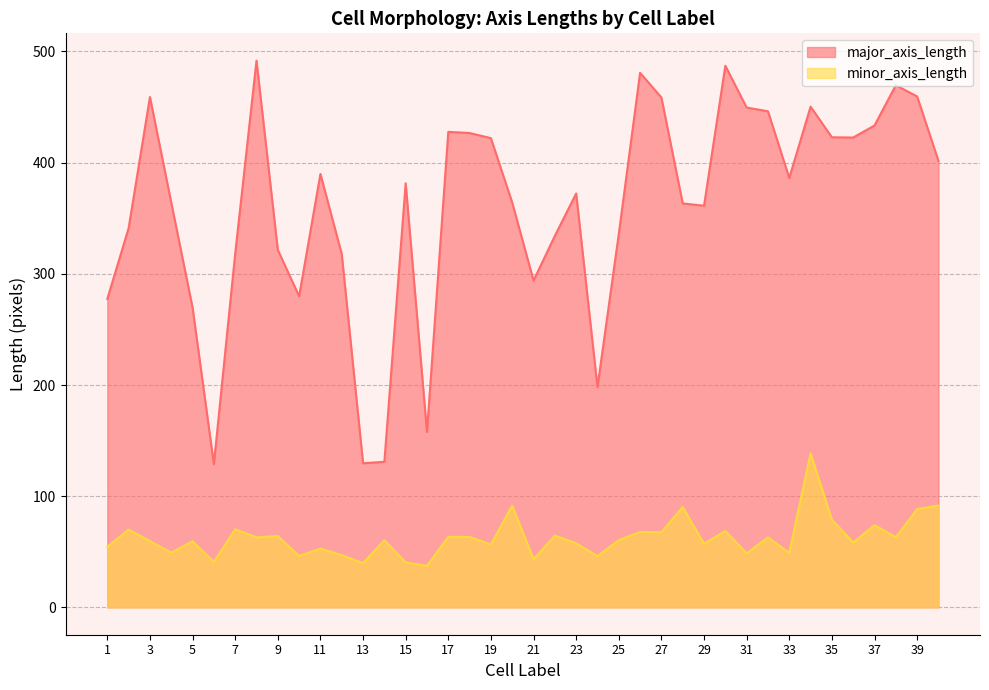

In minor_axis_length, how many points are lower than both neighbors (excluding endpoints)?

15